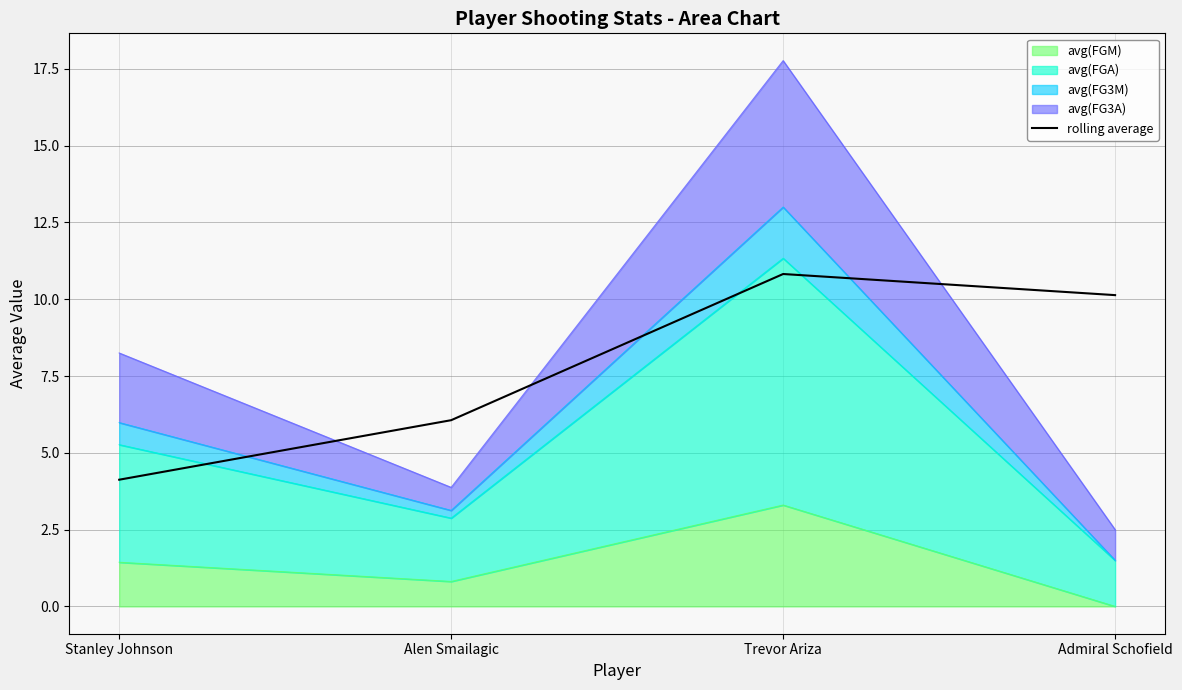

Is it true that the value at Trevor Ariza is 4.5?

False